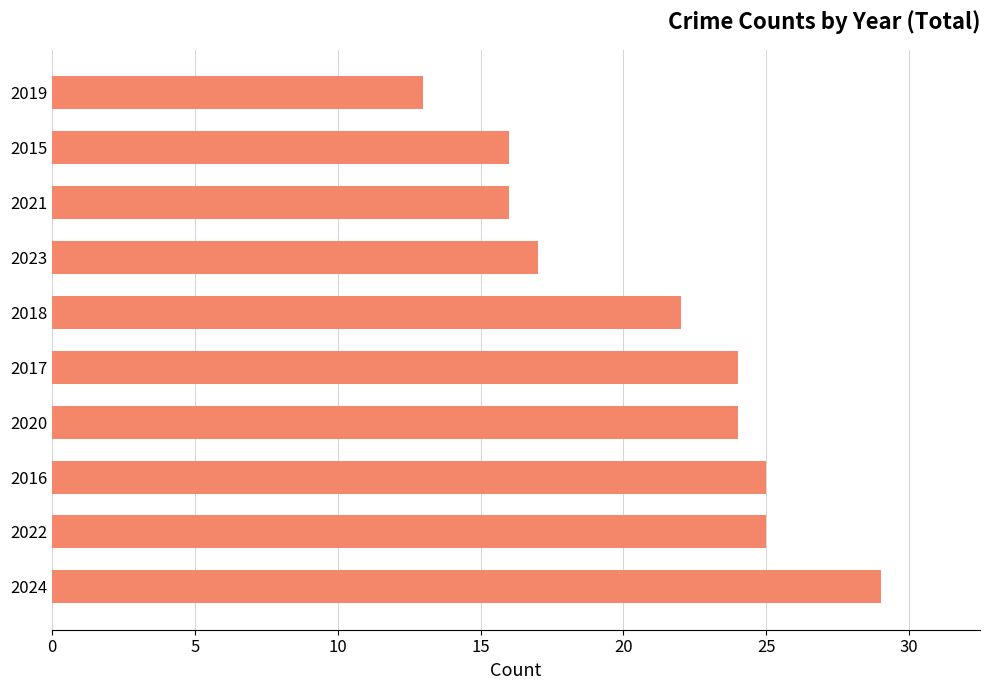

Approximately how many times larger is the value at 2018 compared to 2024?

0.8